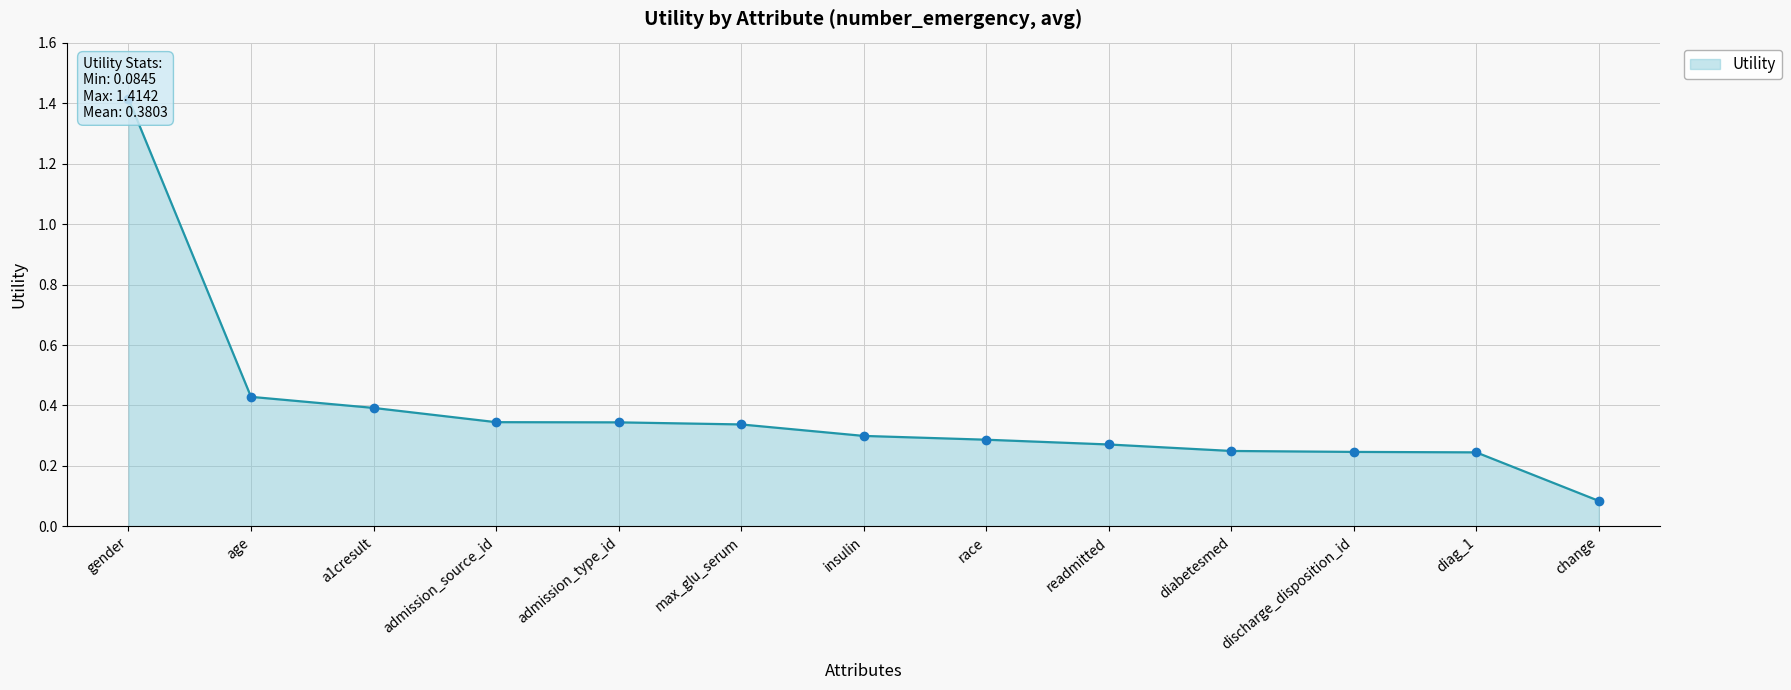

Rank the categories by value from lowest to highest.

change, diag_1, discharge_disposition_id, diabetesmed, readmitted, race, insulin, max_glu_serum, admission_type_id, admission_source_id, a1cresult, age, gender